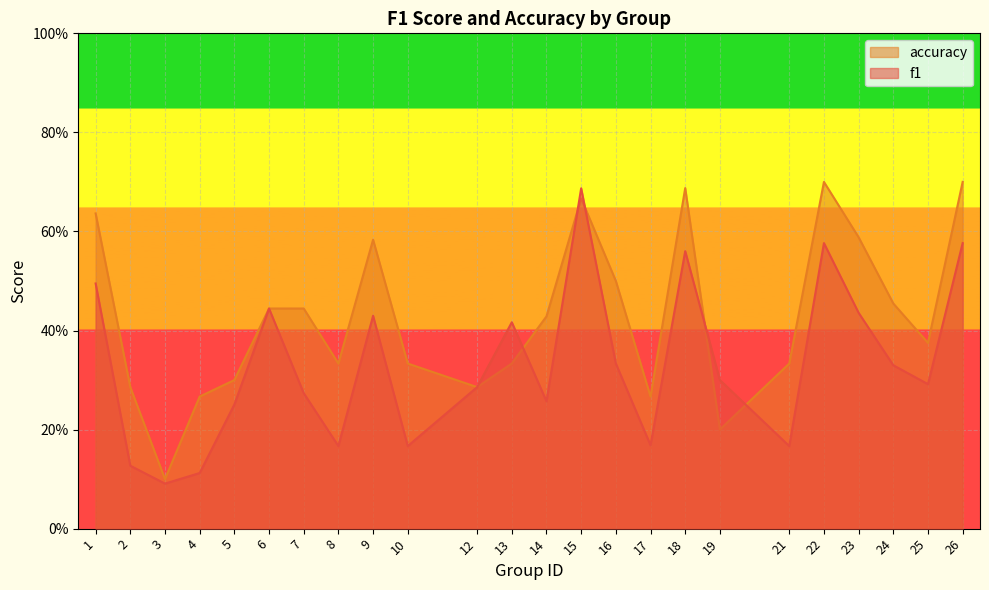

At how many categories does at least one series exceed 0?

24